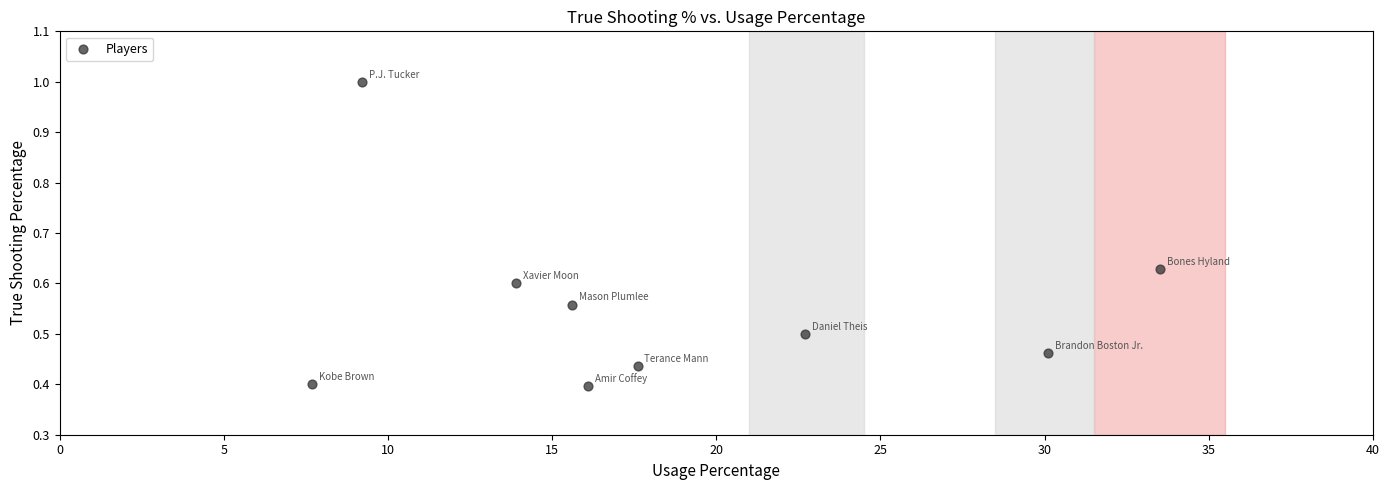

What is the average X value?

18.5